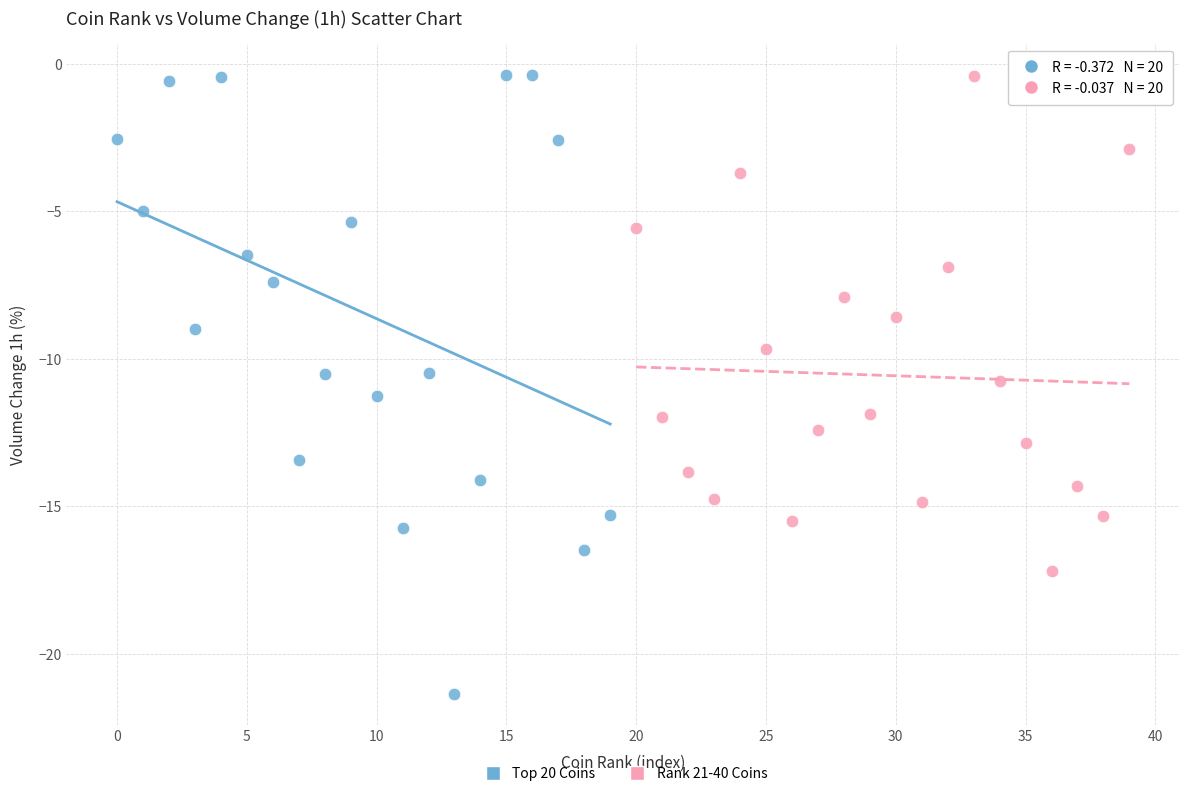

Which series contains the lowest Y value?

Top 20 Coins